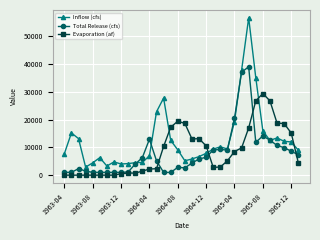

Which series has the largest range (max minus min)?

Inflow (cfs)